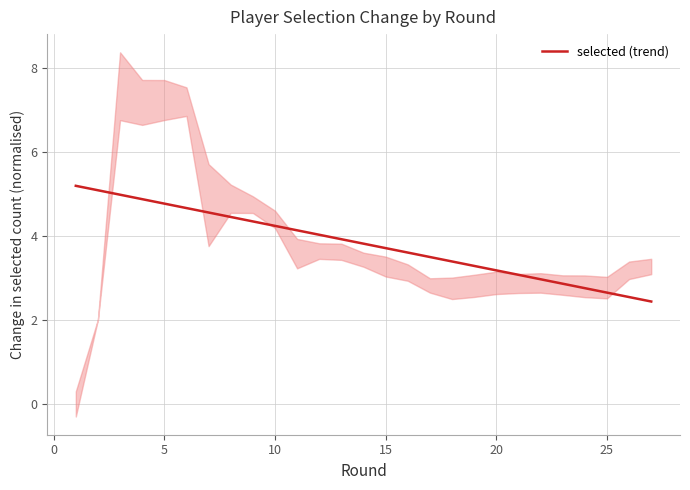

What is the difference between the second highest and second lowest values?

2.5